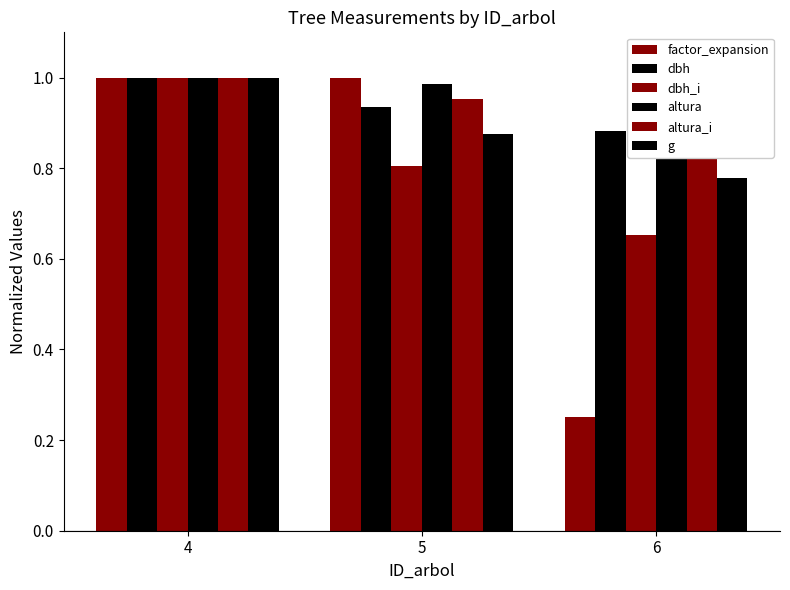

What is the sum of the altura_i values at 6 and 4?

1.9